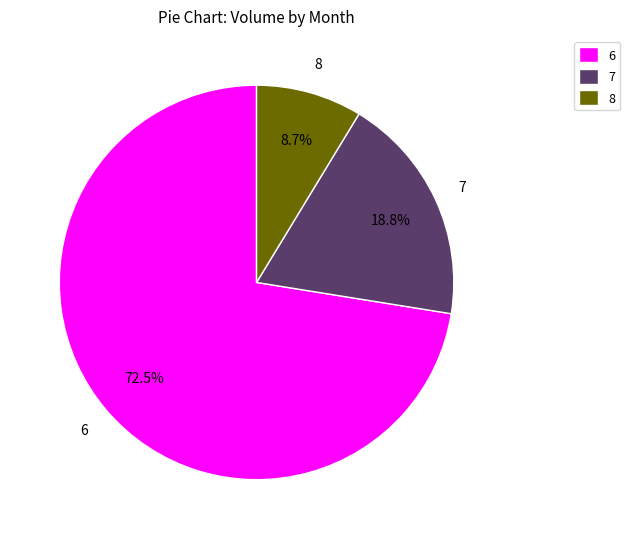

Which category has the biggest portion of the pie?

6